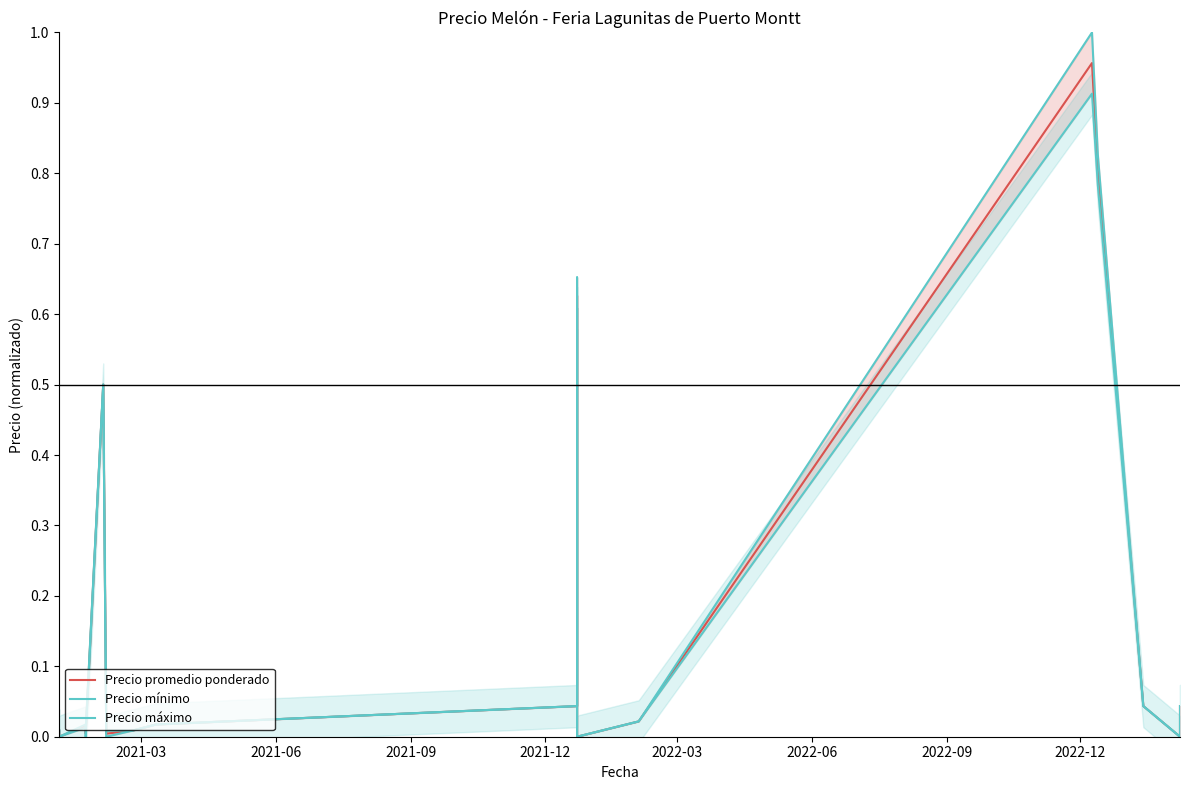

Does the chart have visible grid lines?

No